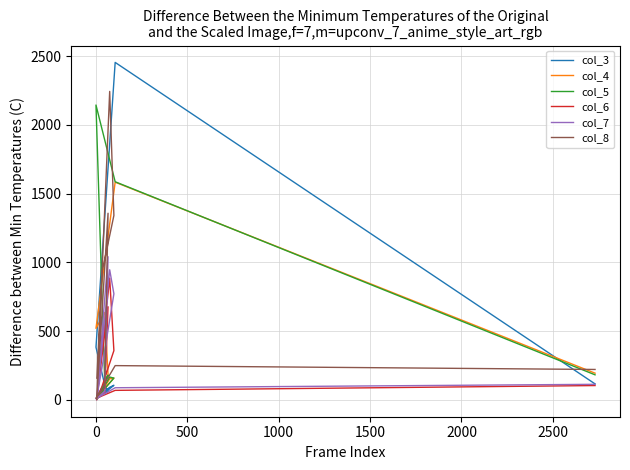

What is the total value across all series at 1000?

4484